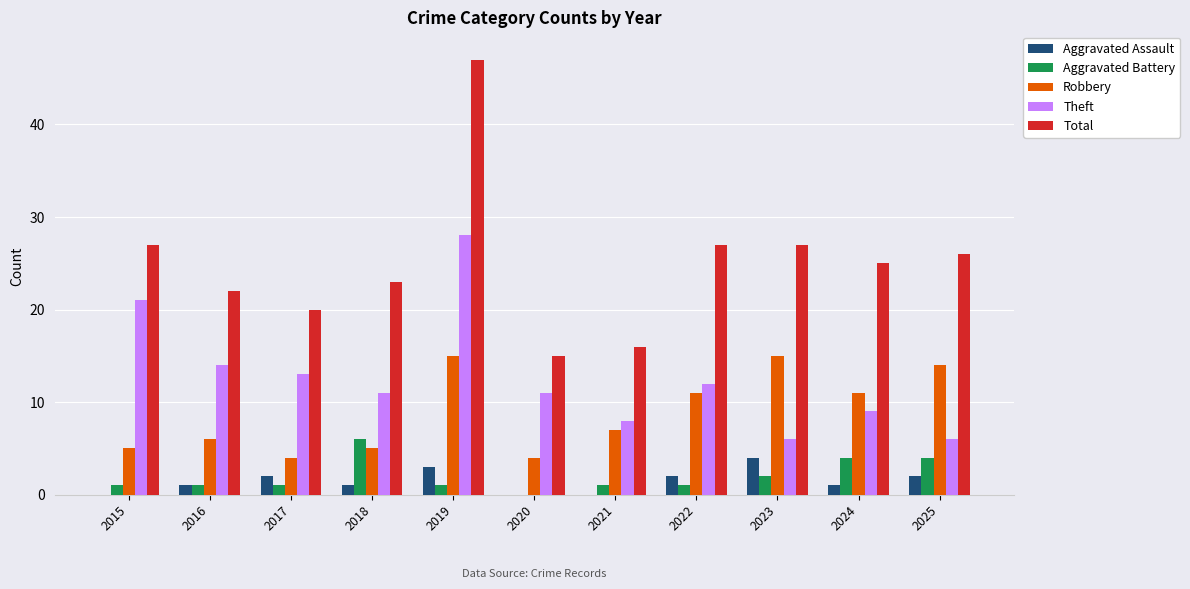

What is the average value of the Theft series?

13